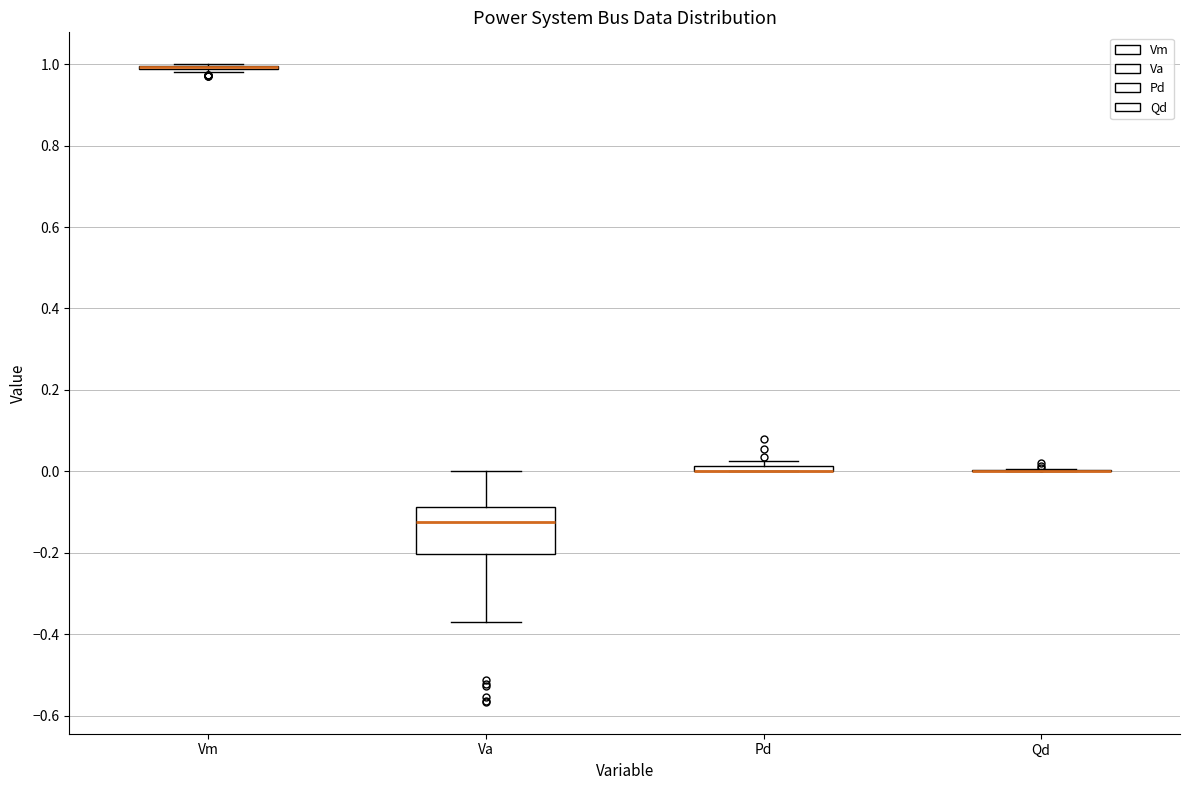

Where is the lower edge of the box for Va on the y-axis? The values are not printed on the chart, so give them approximately, as read against the axis.

-0.20